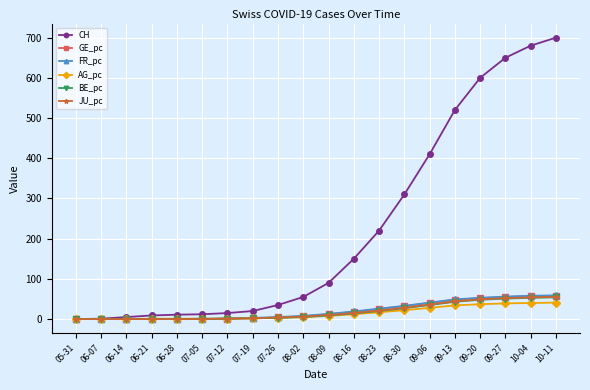

Between 07-26 and 09-20, which series saw the biggest shift?

CH